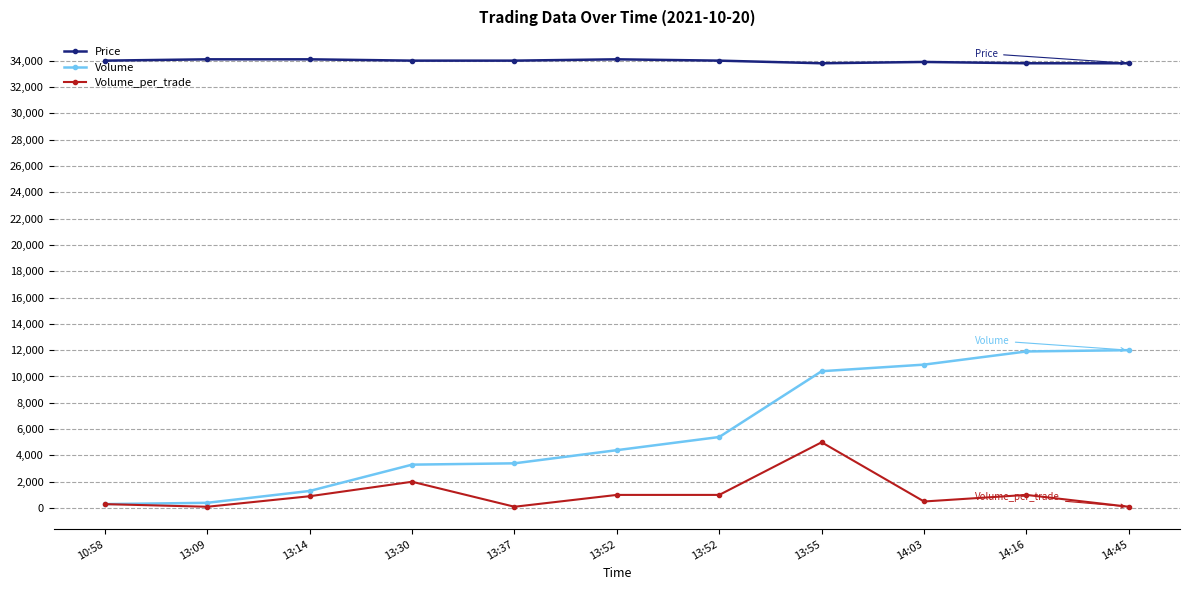

Reading left to right, transcribe all the data shown in this chart.

Price: 10:58=34000	13:09=34100	13:14=34100	13:30=34000	13:37=34000	13:52=34100	13:52=34000	13:55=33800	14:03=33900	14:16=33800	14:45=33800
Volume: 10:58=300	13:09=400	13:14=1300	13:30=3300	13:37=3400	13:52=4400	13:52=5400	13:55=10400	14:03=10900	14:16=11900	14:45=12000
Volume_per_trade: 10:58=300	13:09=100	13:14=900	13:30=2000	13:37=100	13:52=1000	13:52=1000	13:55=5000	14:03=500	14:16=1000	14:45=100